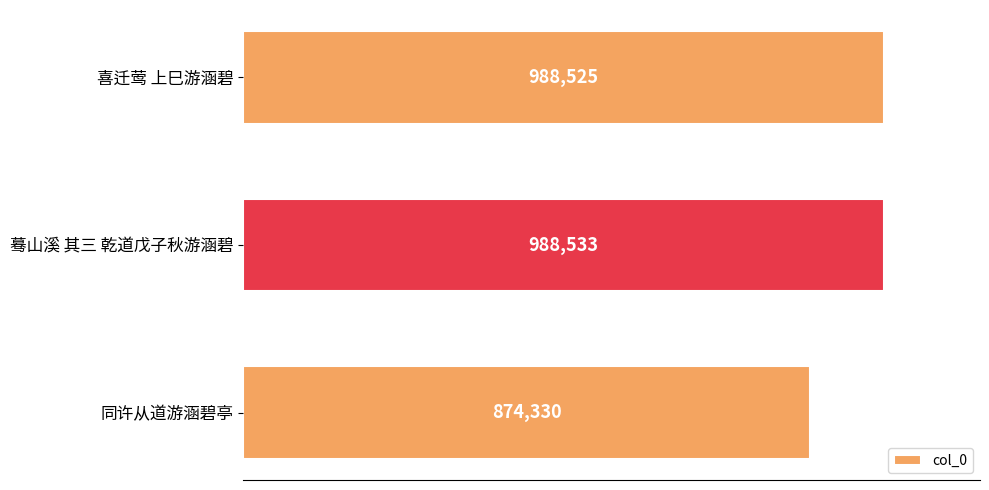

Are the bars horizontal?

Yes